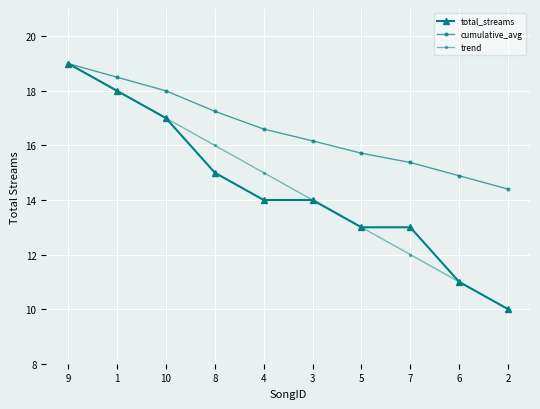

At which label does trend first exceed 15?

9